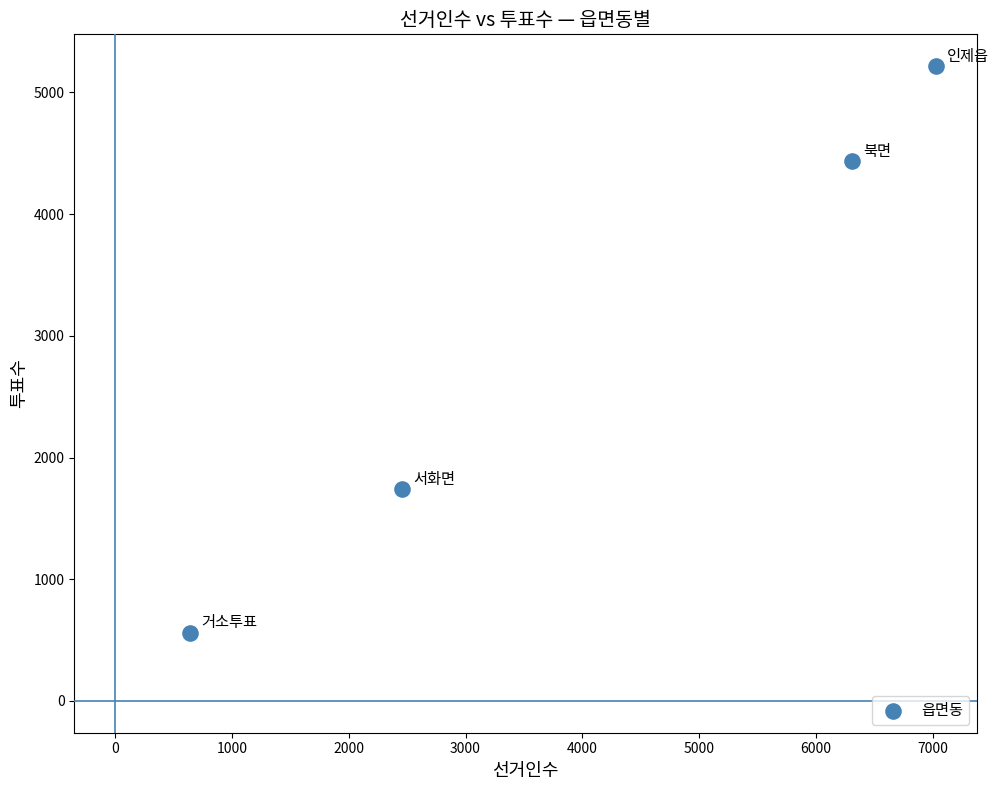

What Y value in the scatter plot is closest to 2889?

1738